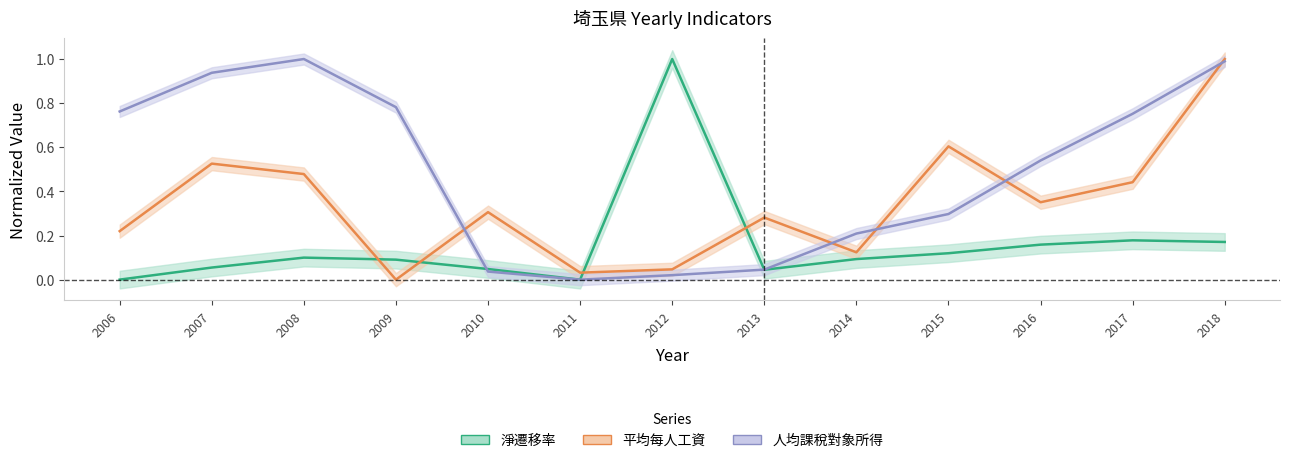

Where is the first local minimum for 淨遷移率?

2011